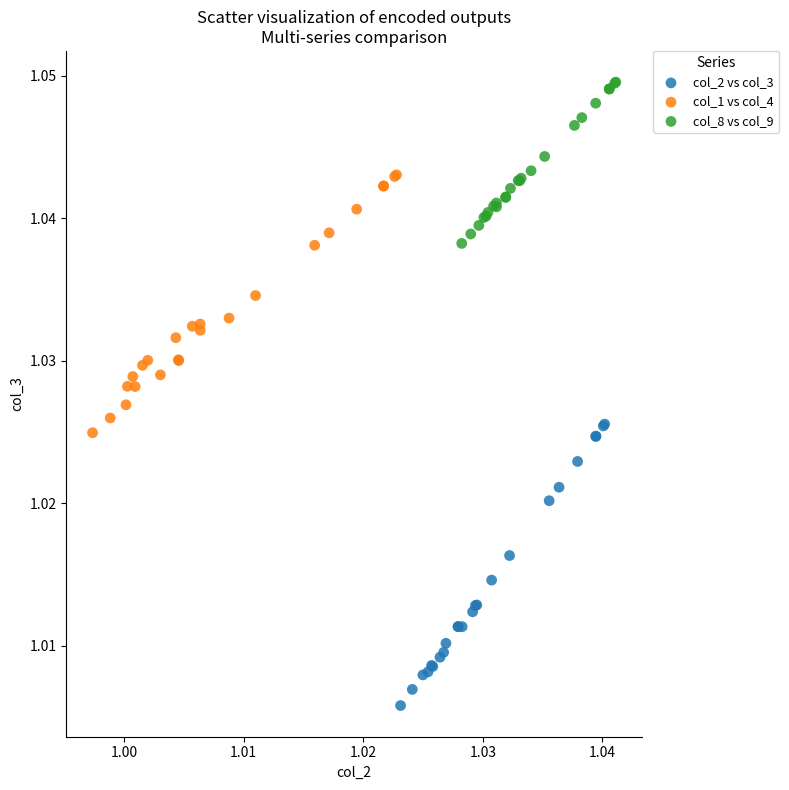

Which series contains the lowest Y value?

col_2 vs col_3